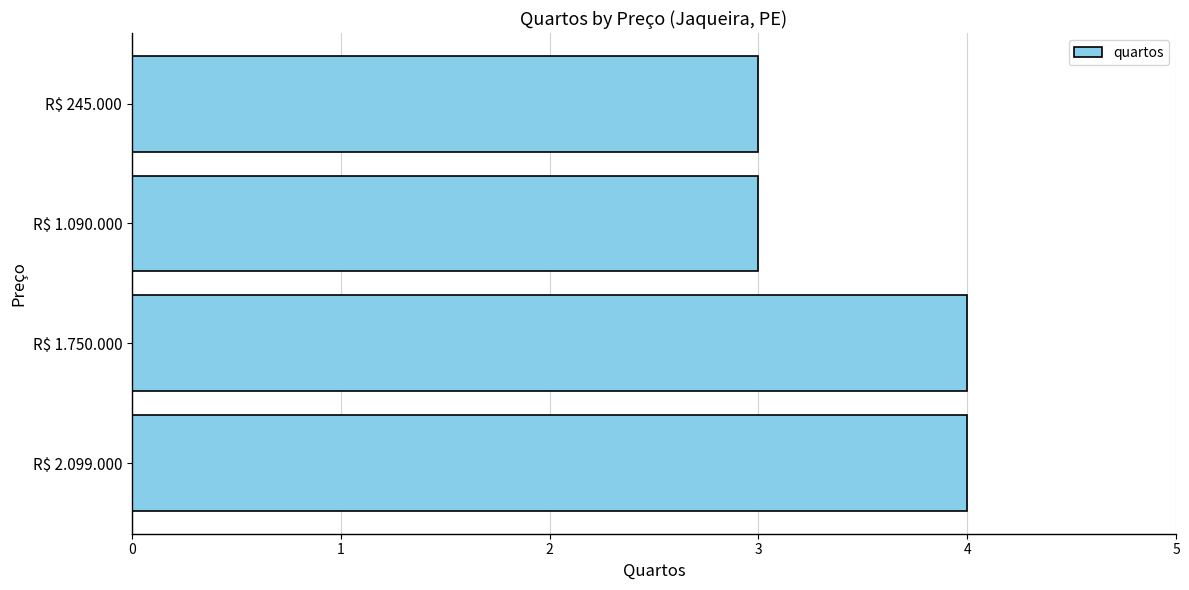

What is the minimum value shown in the chart?

3